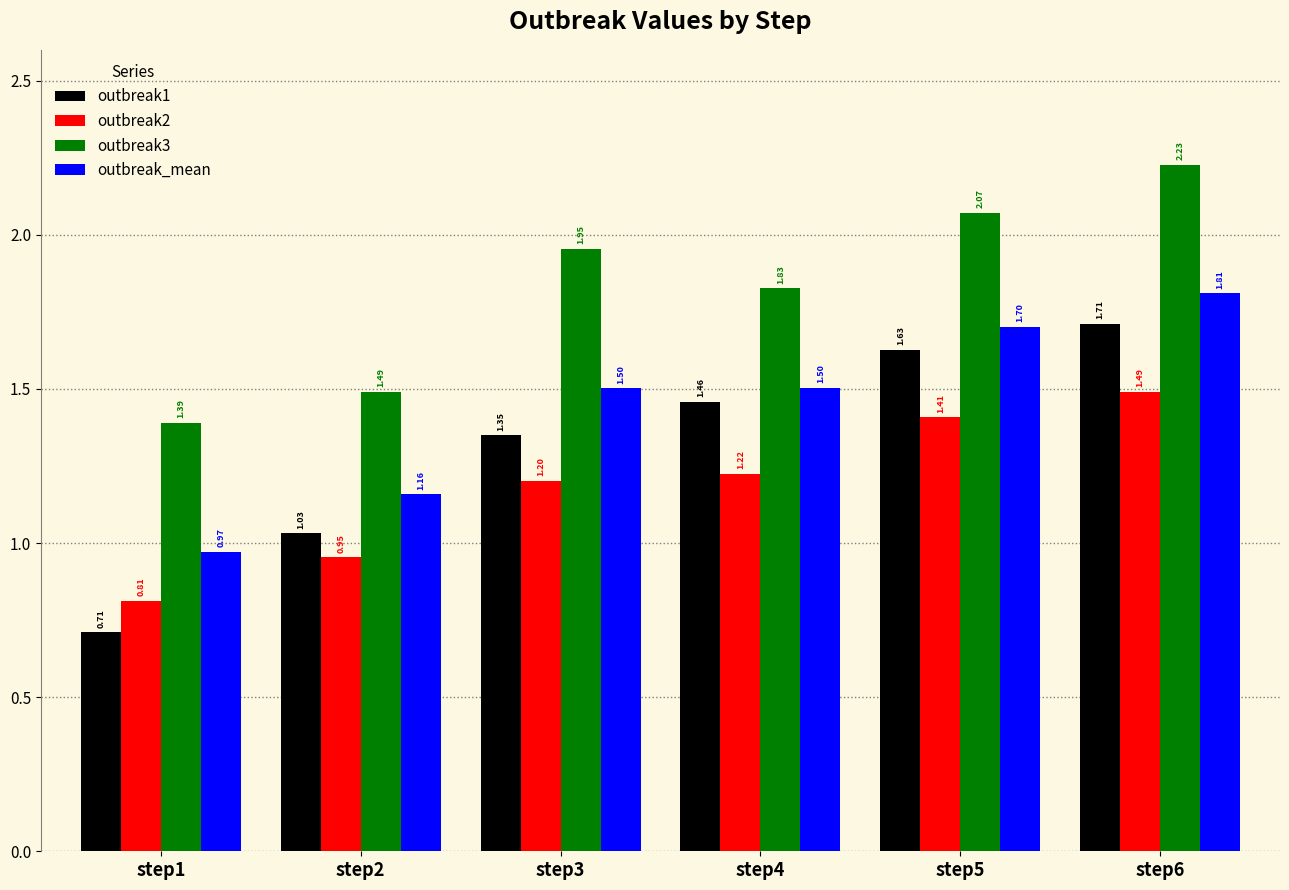

What is the sum of all outbreak1 values?

7.9